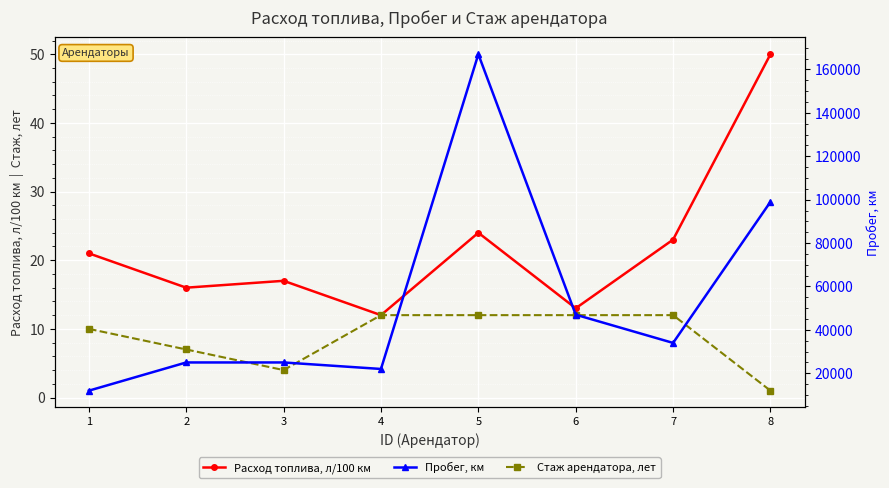

Rank the categories by Пробег, км value from highest to lowest.

5, 8, 6, 7, 2, 3, 4, 1